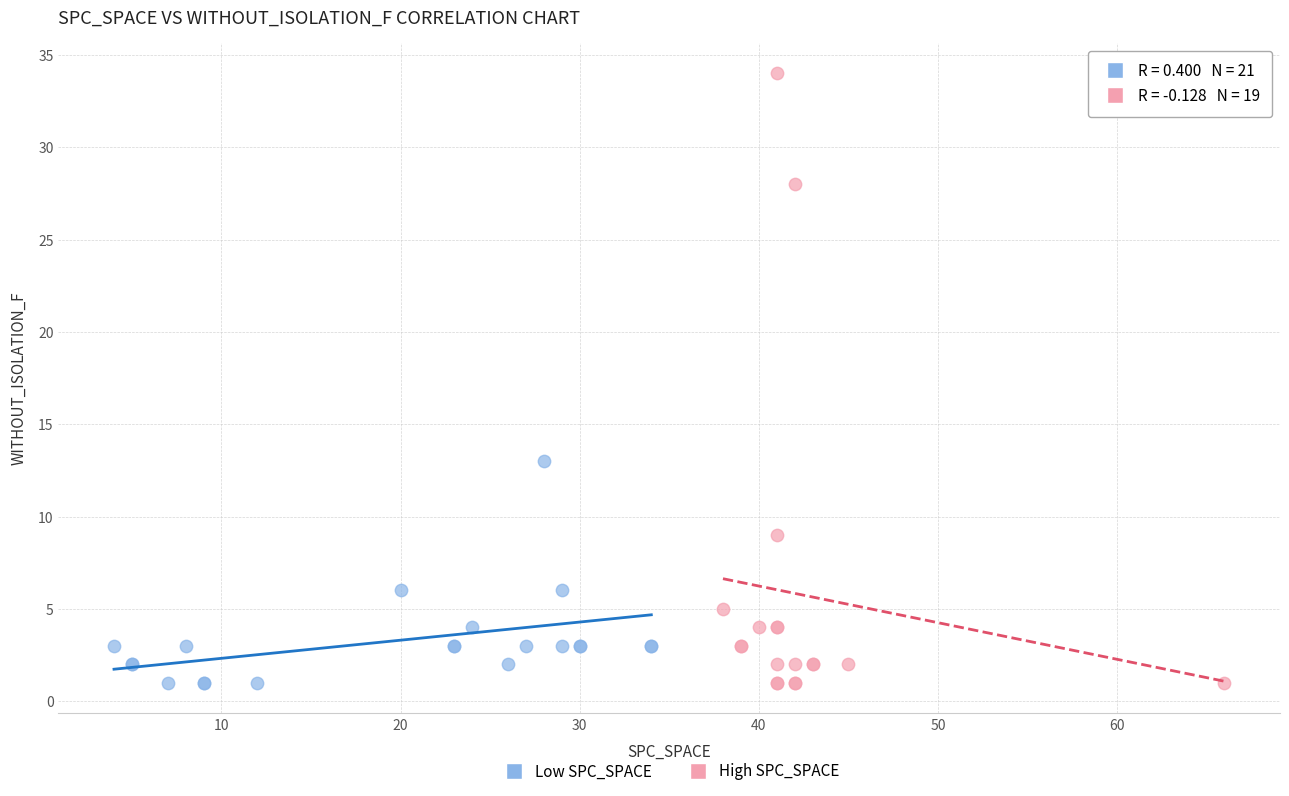

Which series has the largest Y range (max minus min)?

High SPC_SPACE